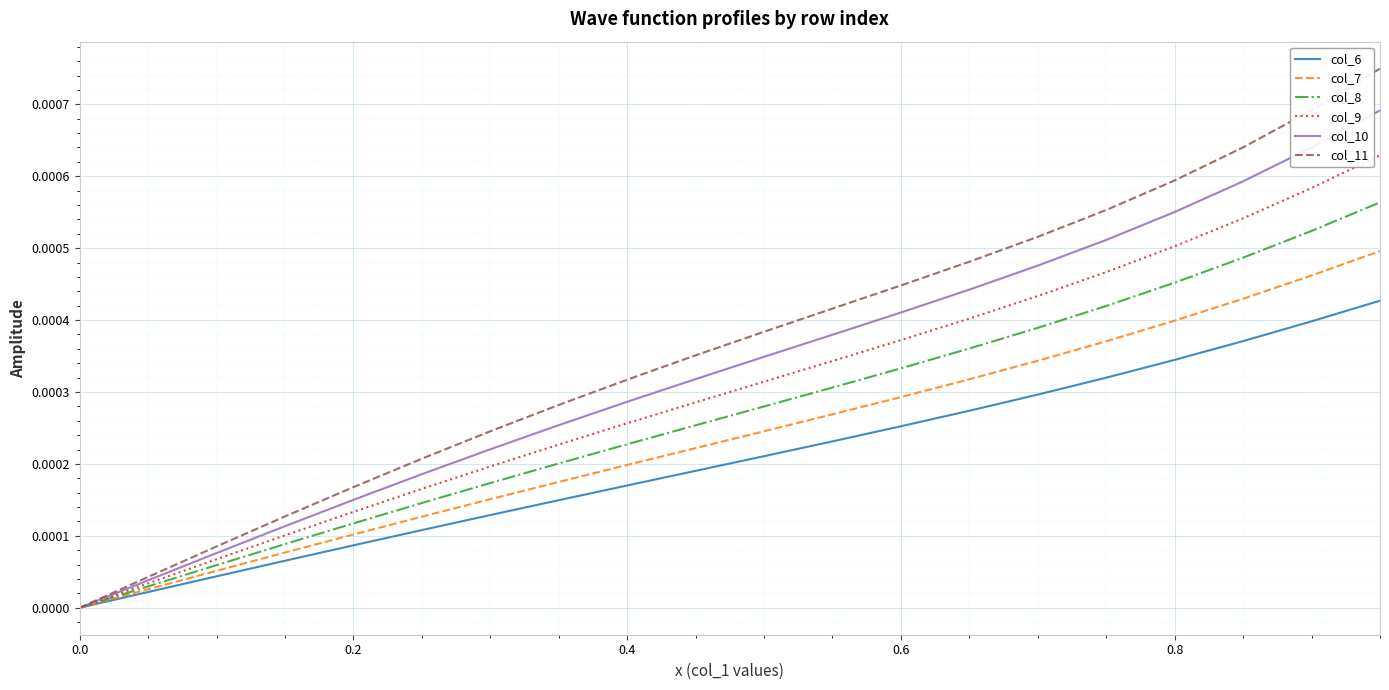

Rank the series by their average value, from highest to lowest.

col_11, col_10, col_9, col_8, col_7, col_6